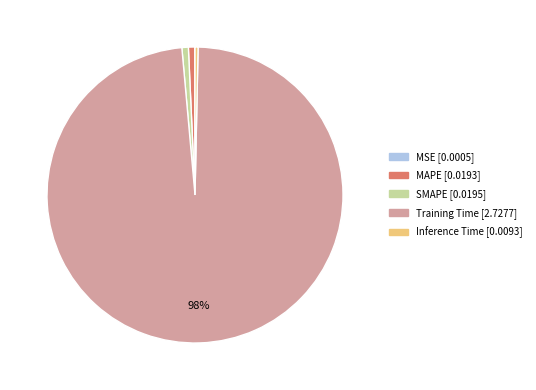

To the nearest percent, what is the combined percentage of MAPE and Inference Time?

1%